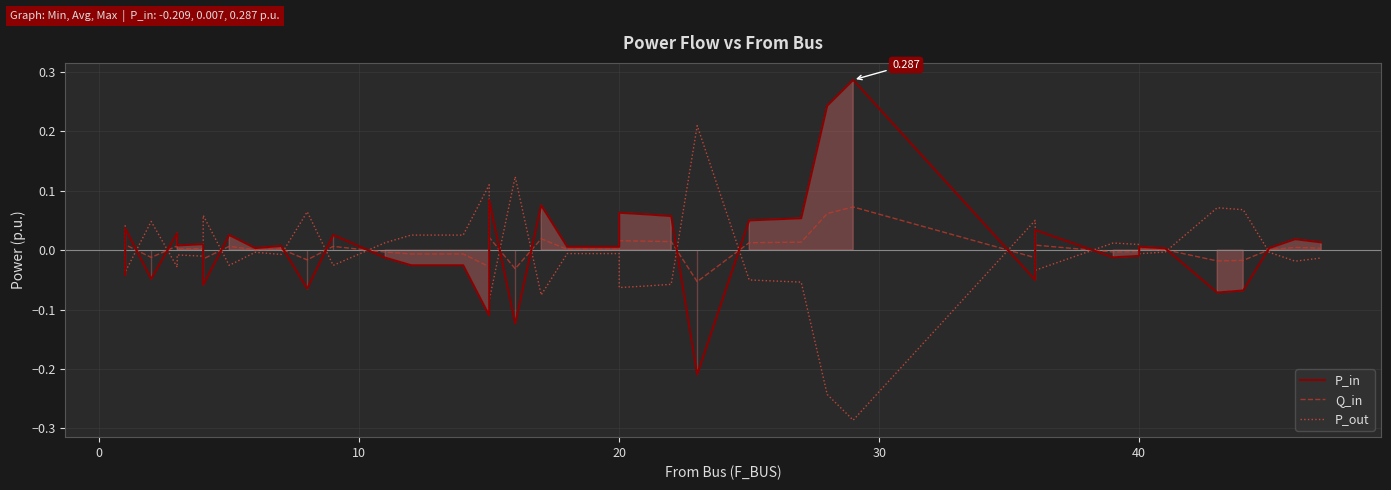

Is the value of Q_in at 0 greater than the value of P_out at 19?

Yes